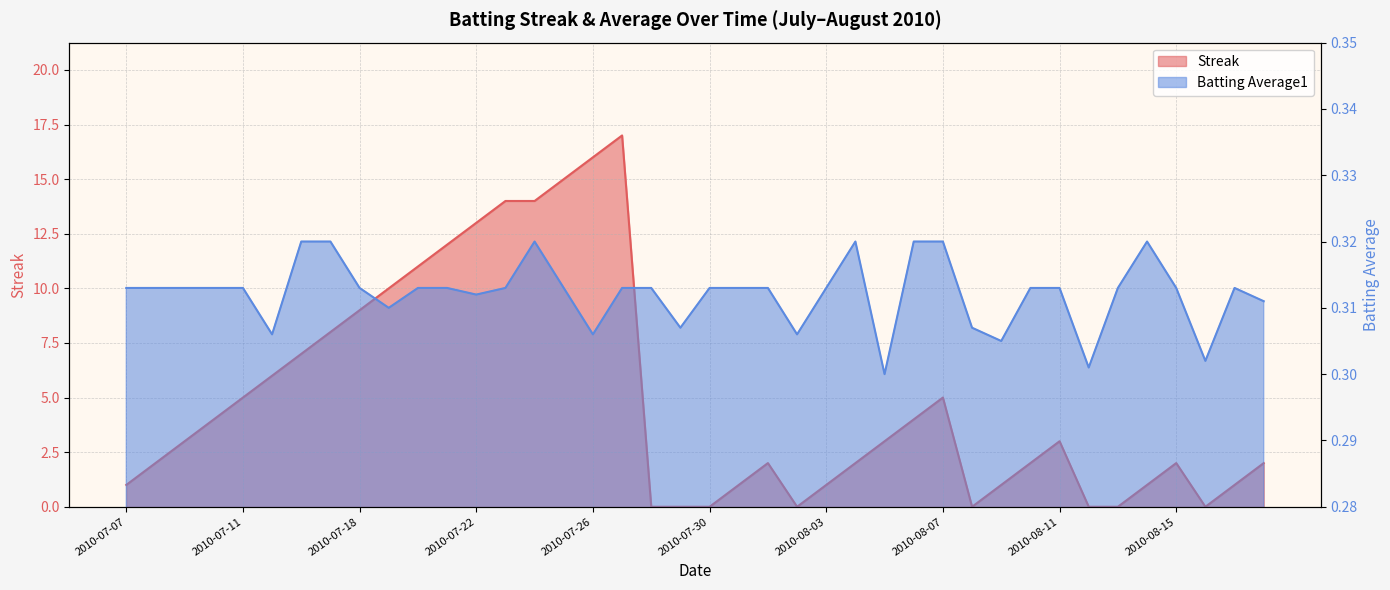

What is the lowest value of the Batting Average1 series?

0.3